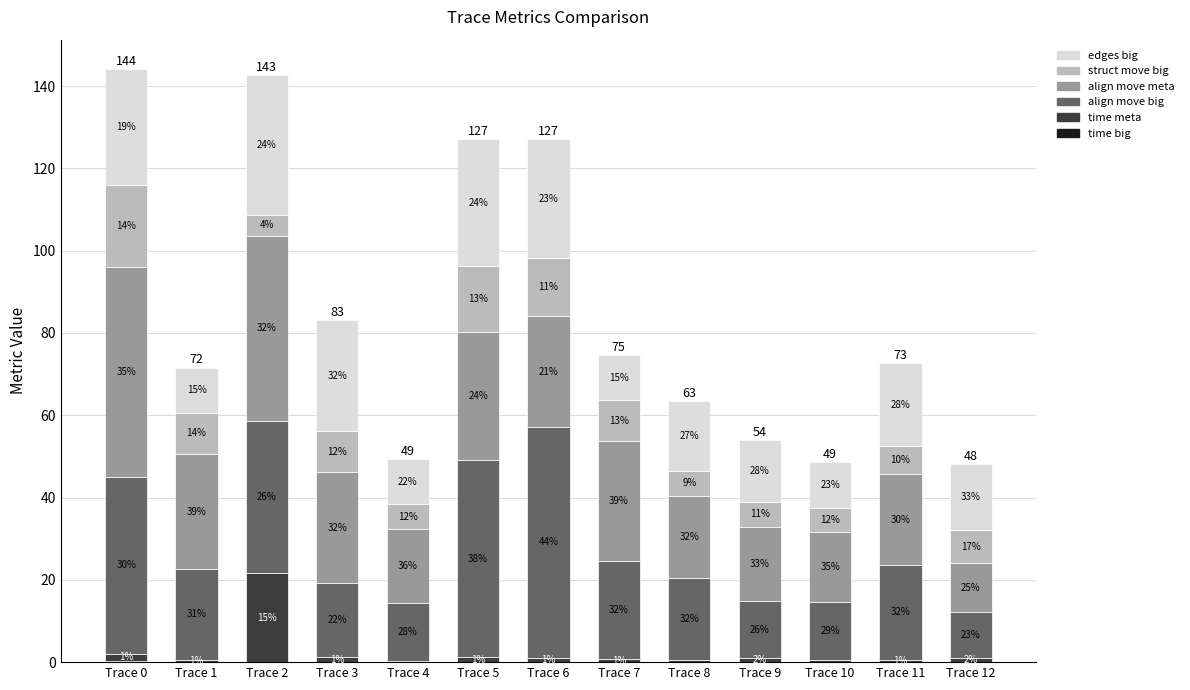

Are the bars grouped side by side (vs. stacked)?

No